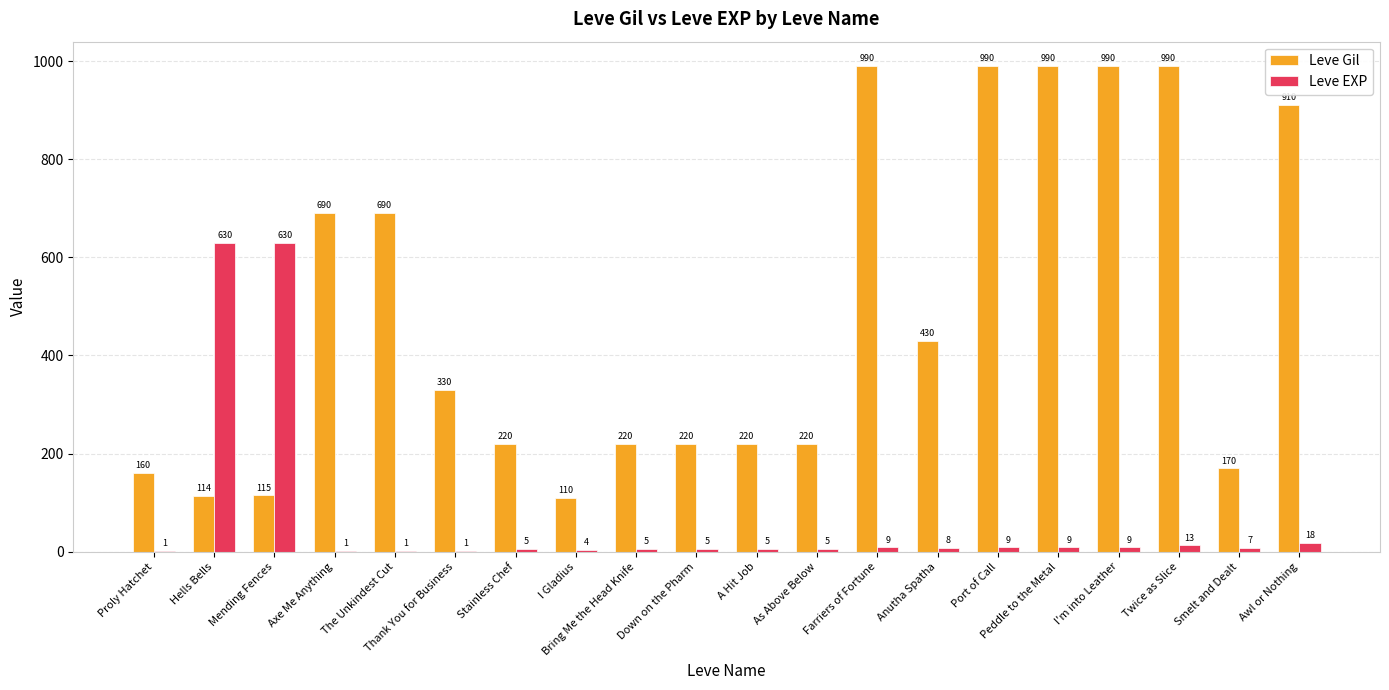

What is the maximum value for Leve Gil?

990